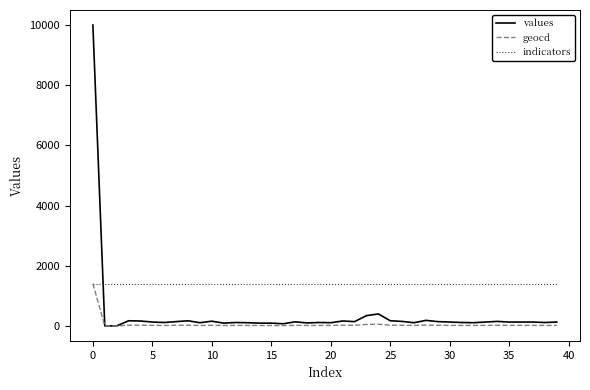

What is the average value of the geocd series?

54